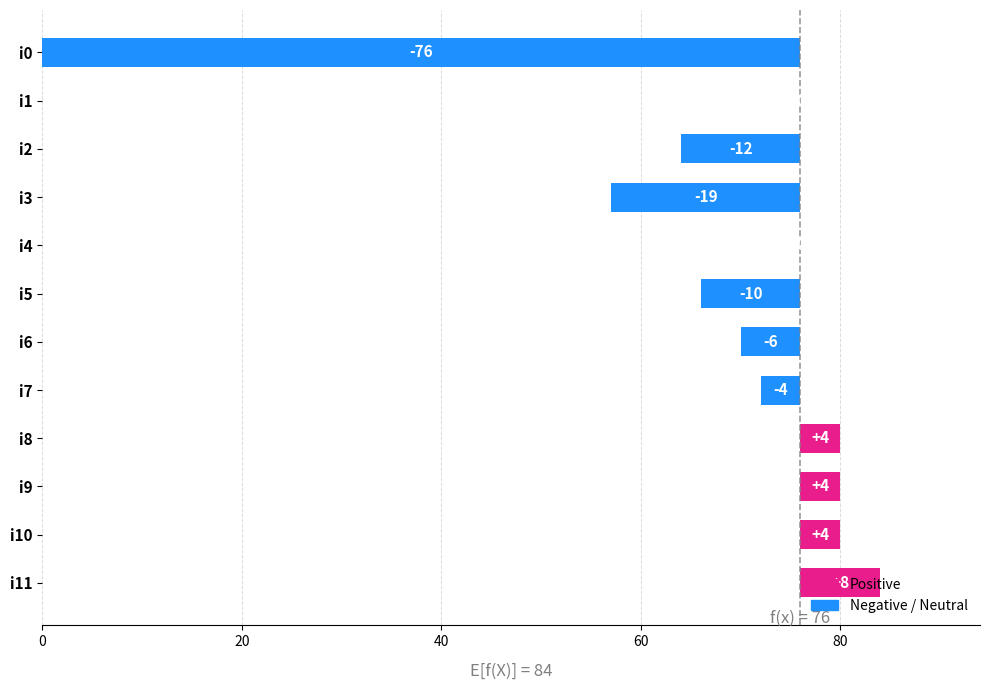

True or false: the data shows 10 at i5.

True